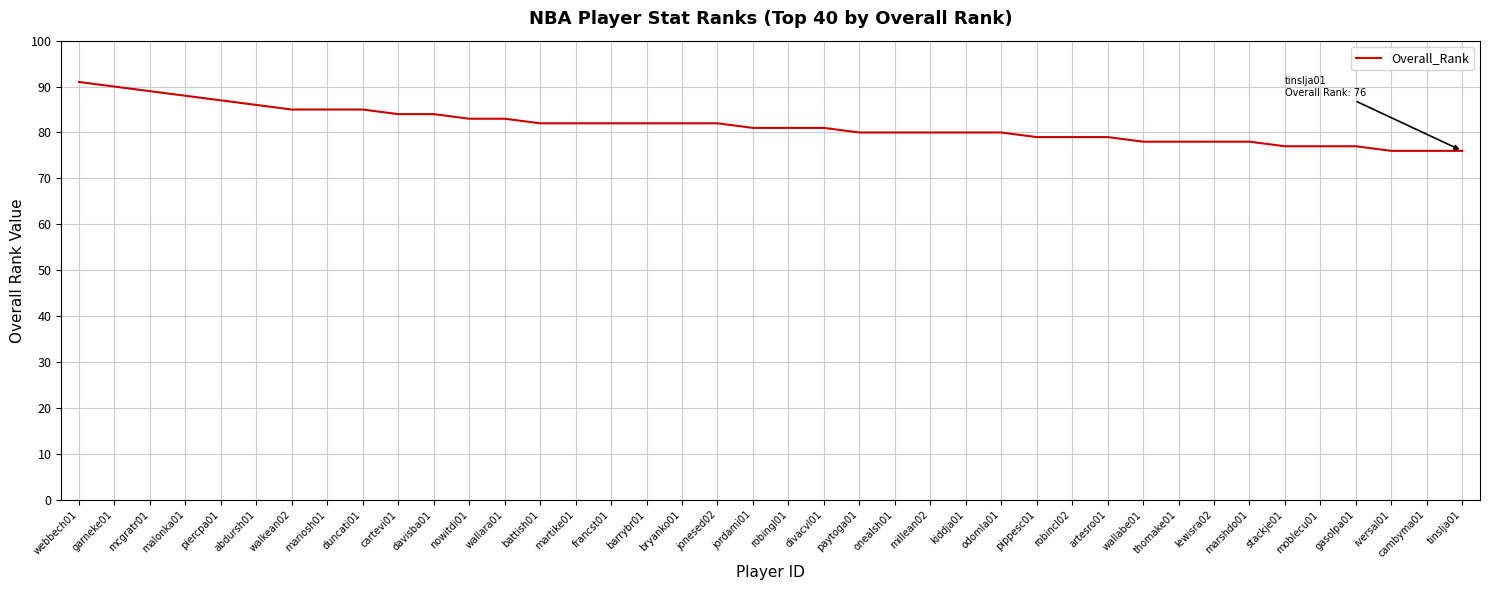

What position from the right is iversal01?

3